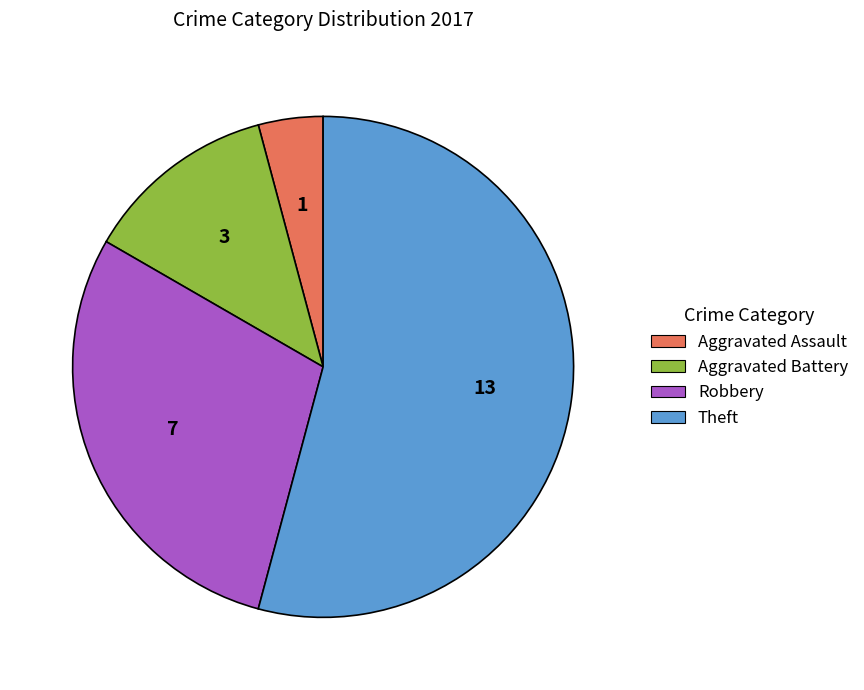

Is it true that Robbery is 21% of the pie?

False